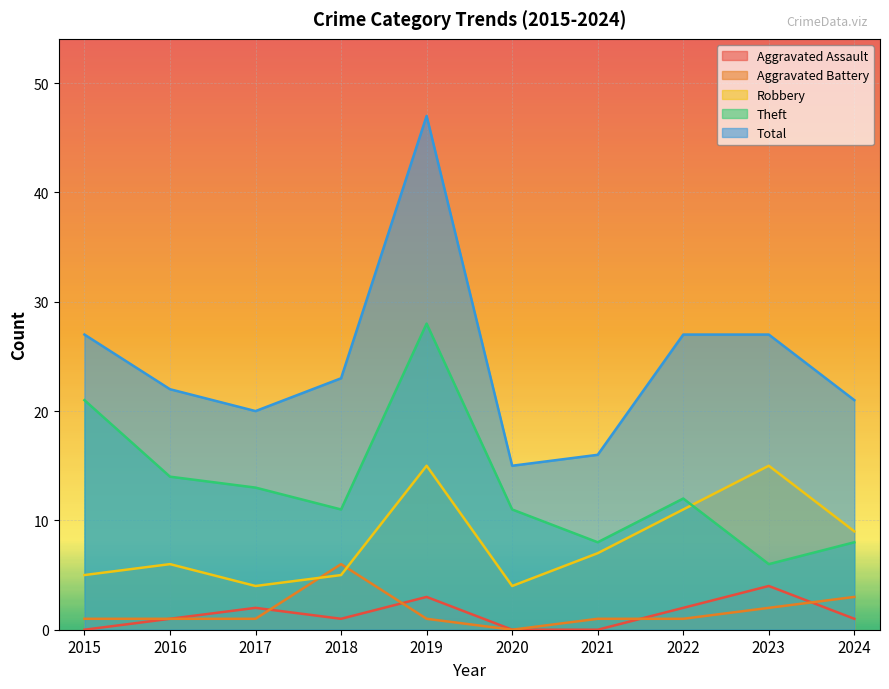

Which series changed the most between 2016 and 2023?

Robbery